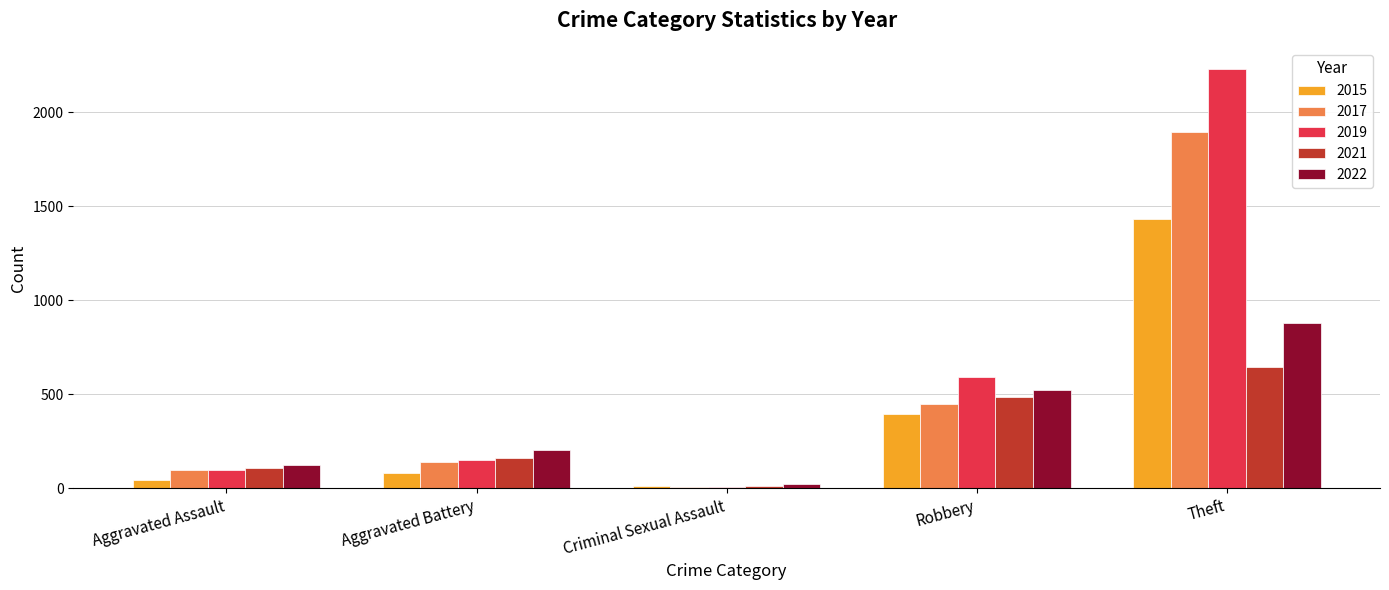

What is the total value across all series at Theft?

7077